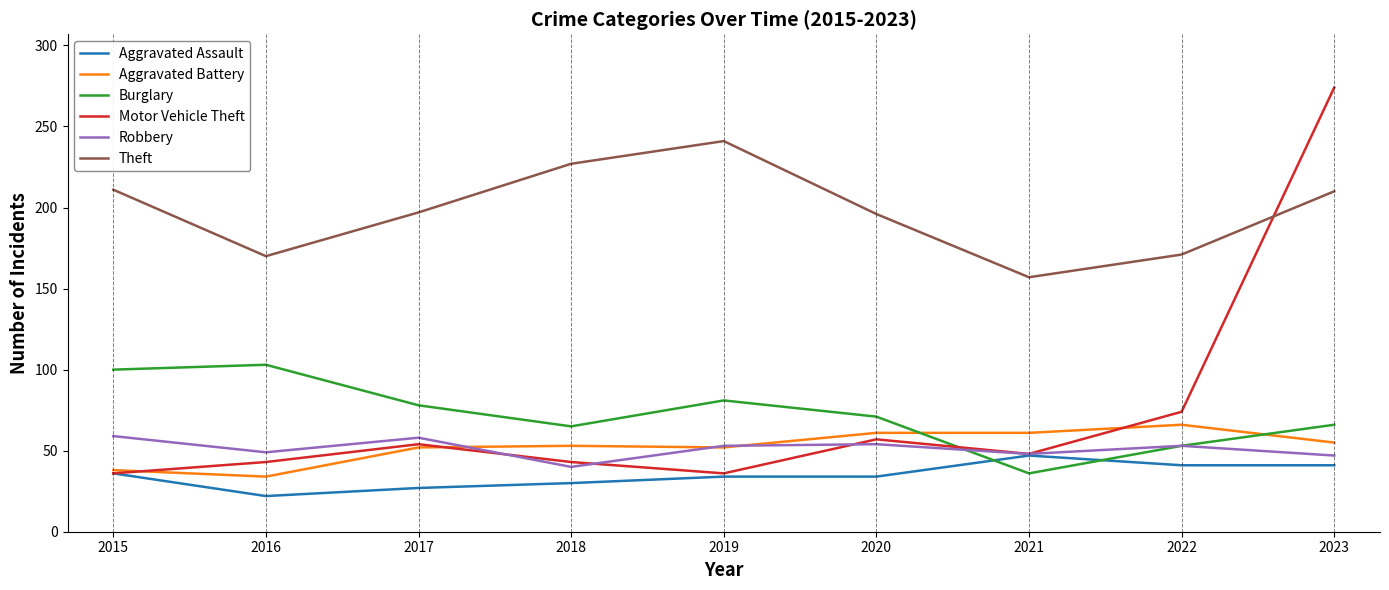

Which series has the largest total across all categories?

Theft